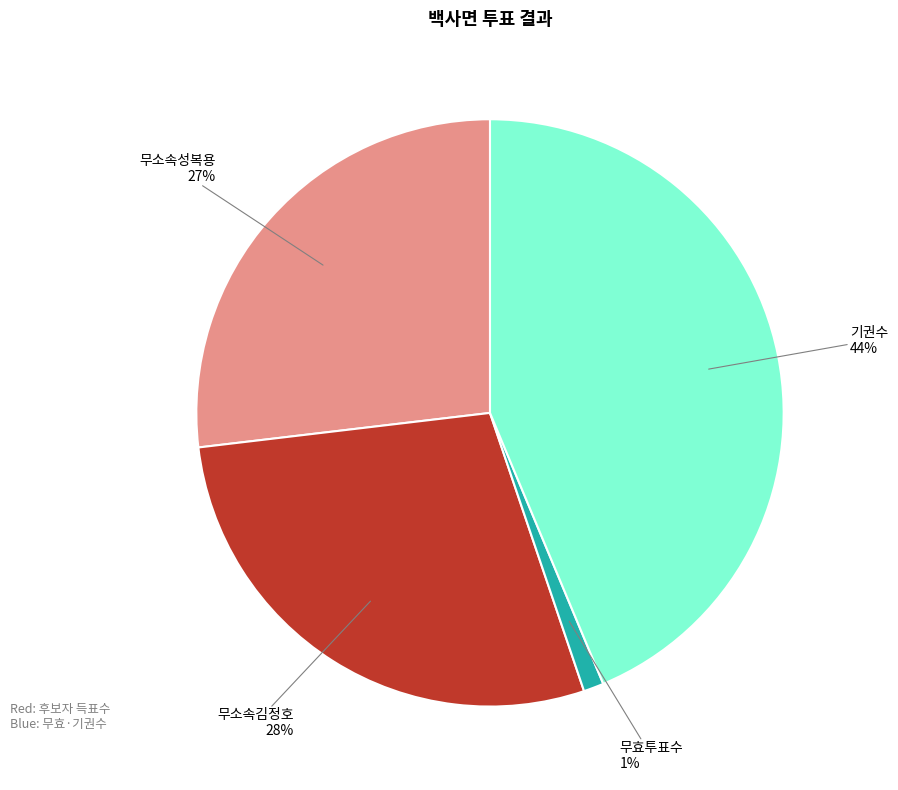

How many slices are in this pie chart?

4